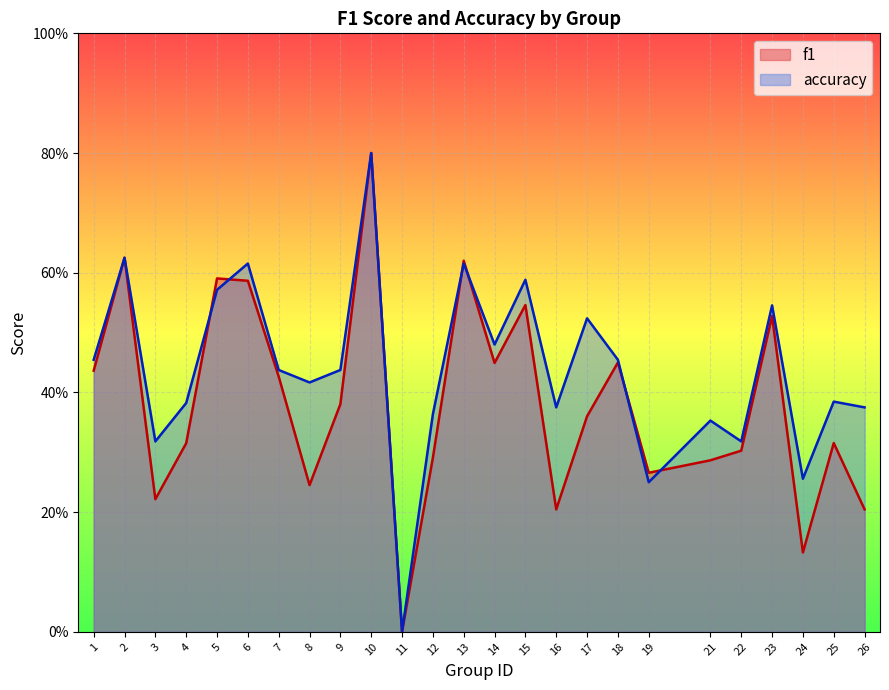

Count the accuracy values in the range 0 to 1.

25